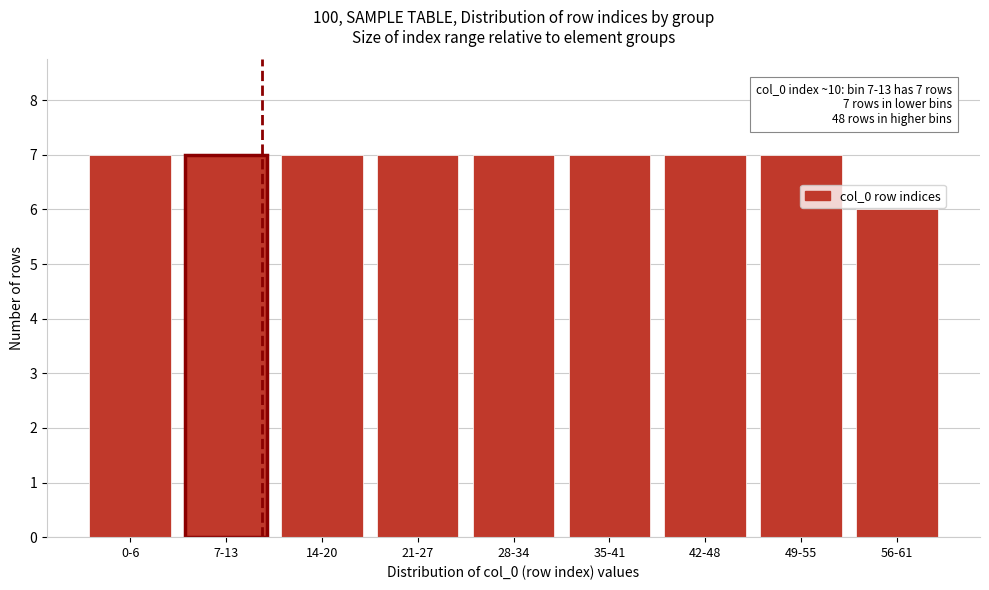

Reading left to right, what are all the values shown in this chart?

7	7	7	7	7	7	7	7	6